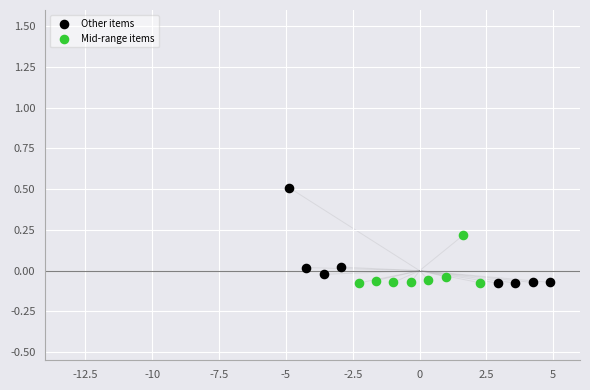

What are all the series names shown in the legend?

Other items, Mid-range items